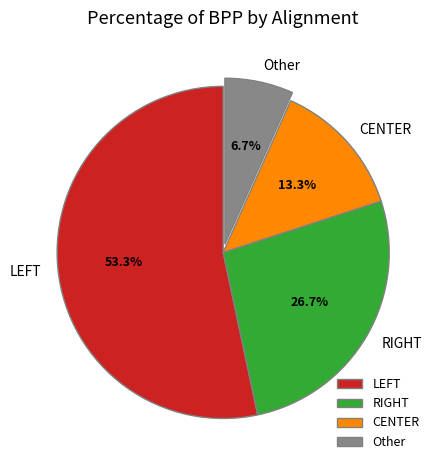

What percentage is the Other slice, to the nearest percent?

7%